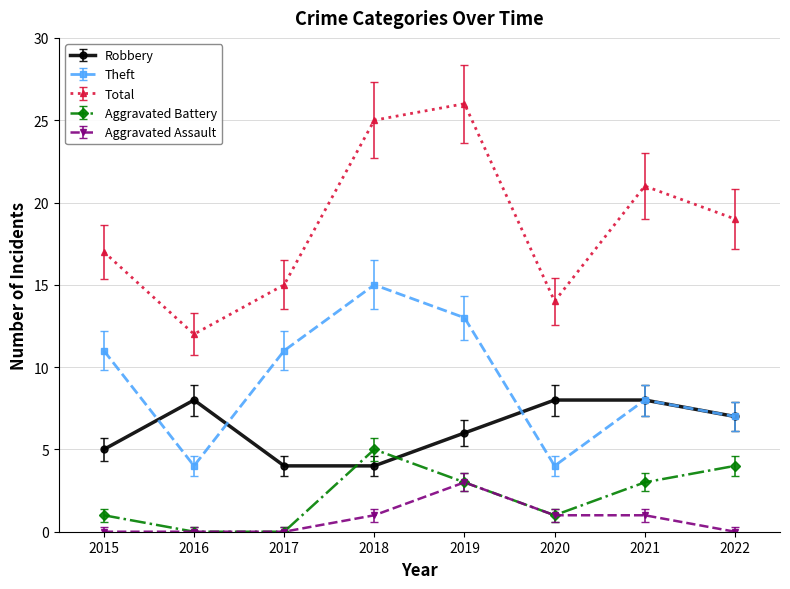

True or false: Robbery has more than 2 points higher than both neighbors.

False